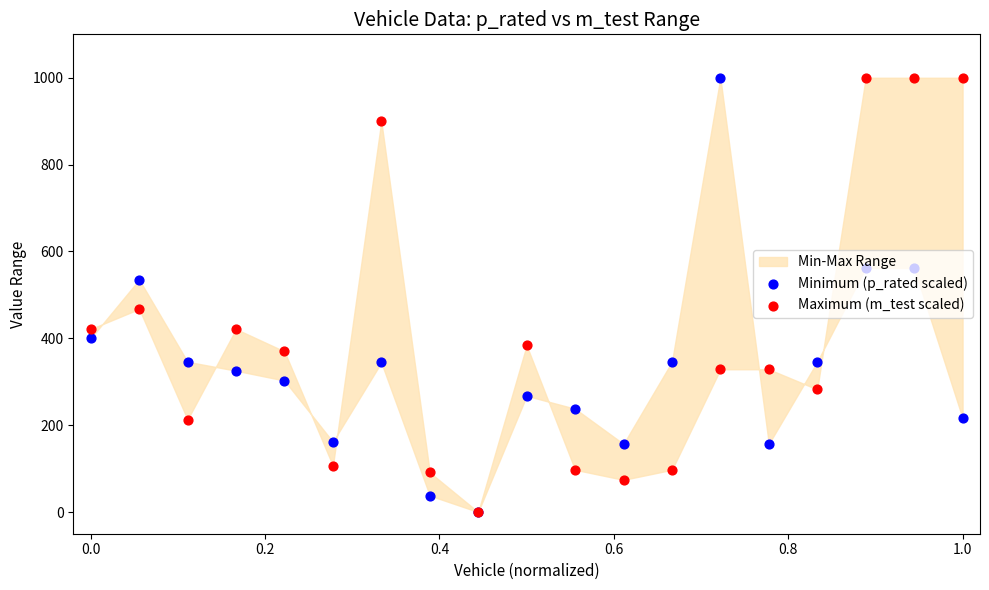

Which series has the widest spread of Y values?

Minimum (p_rated scaled)